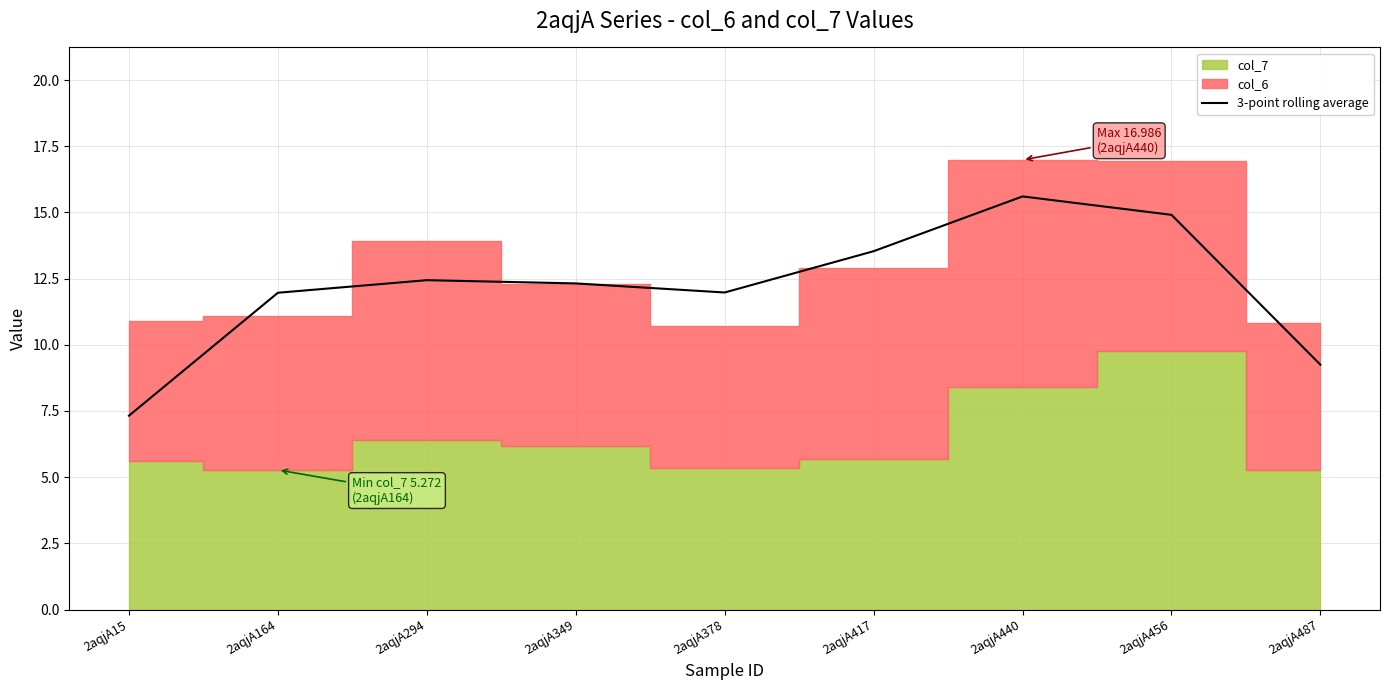

What is the highest value of the 3-point rolling average series?

15.6